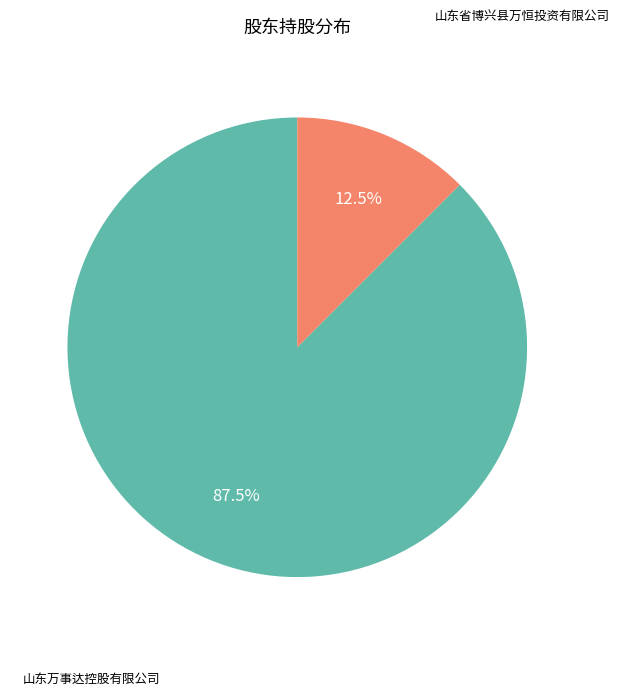

Does any single category account for the majority?

Yes